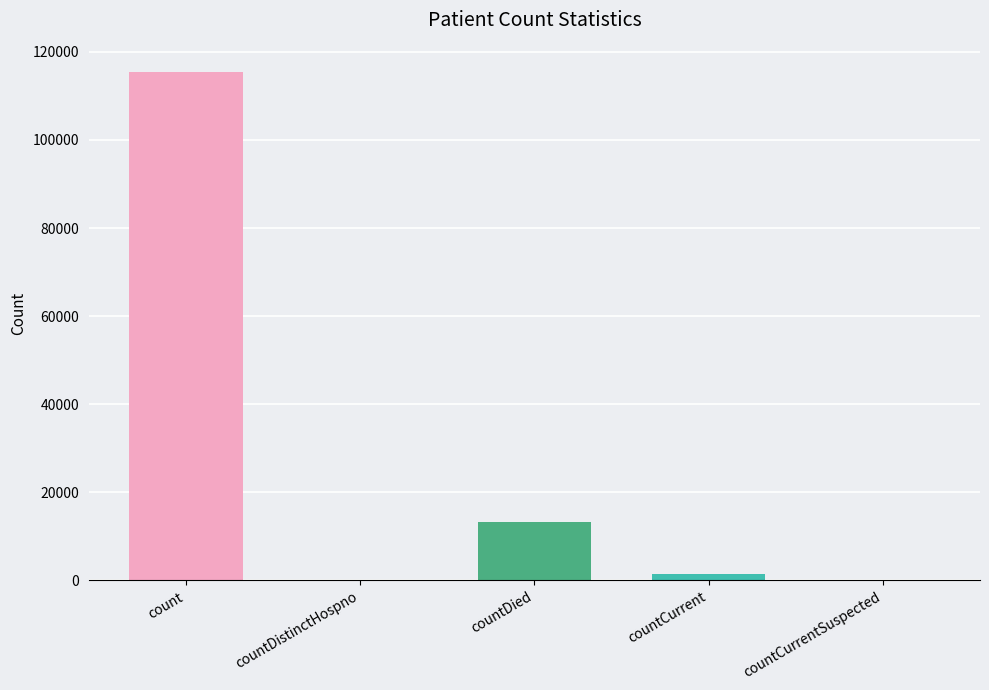

True or false: the data shows 22937 at countDied.

False